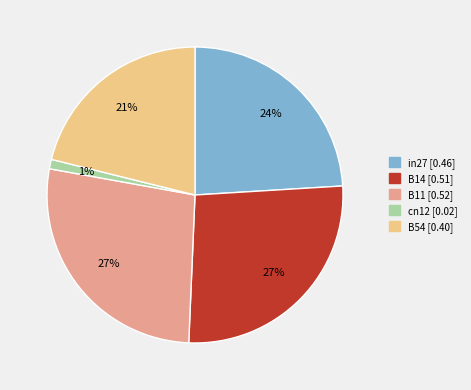

Does B14 represent more than half of the total?

No